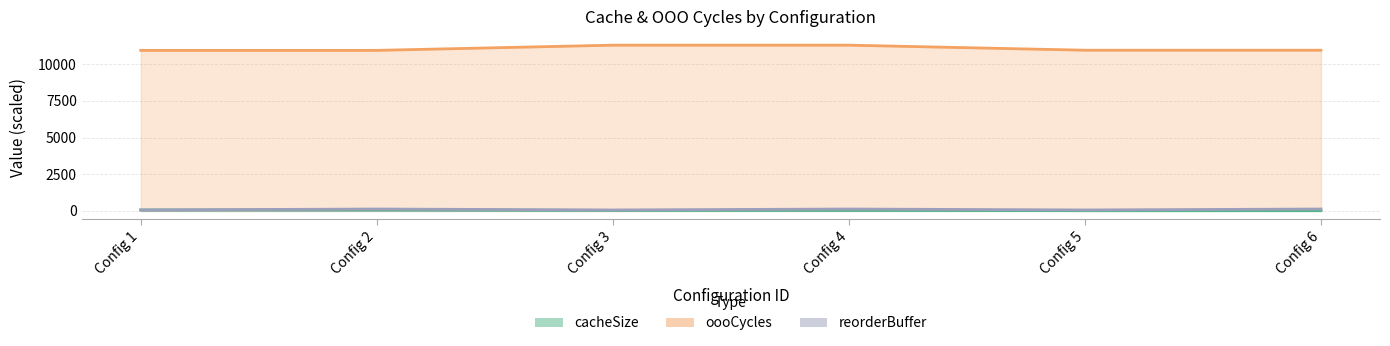

Reading left to right, extract all data points from this chart.

cacheSize: 65.5	65.5	32.8	32.8	16.4	16.4
oooCycles: 10949.1	10949.1	11304.1	11304.1	10959.9	10959.9
reorderBuffer: 64.0	128.0	64.0	128.0	64.0	128.0